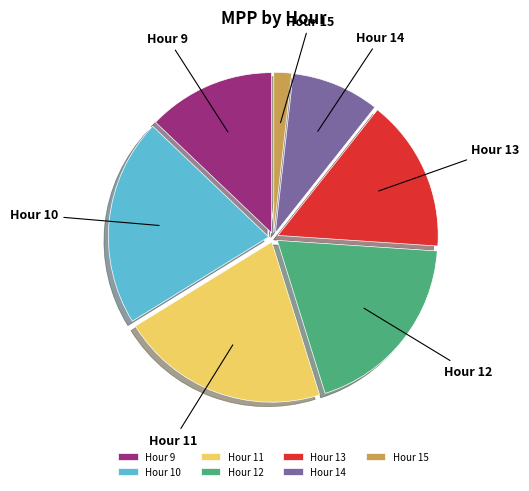

True or false: Hour 14 accounts for 9% of the total.

True